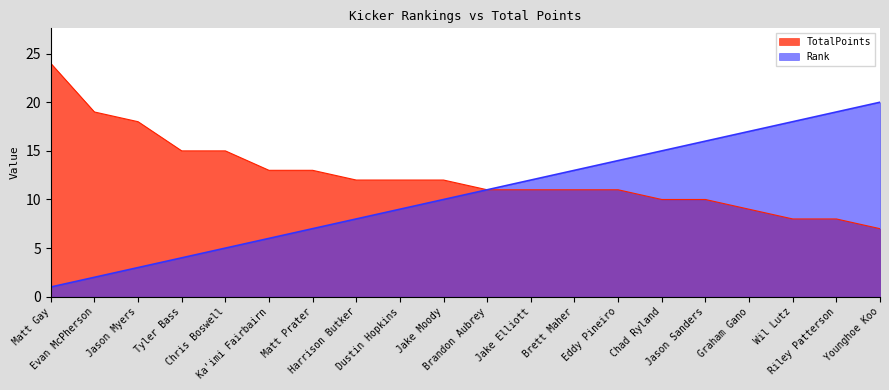

What is the sum of all TotalPoints values?

249